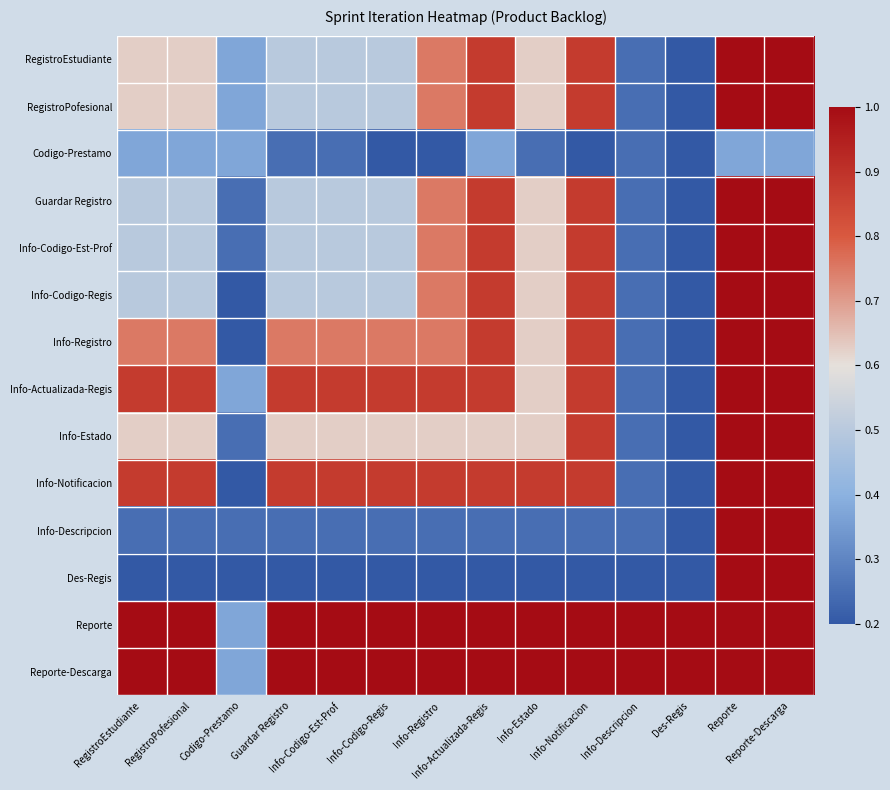

Rank the series at RegistroPofesional from highest to lowest value.

Reporte, Reporte-Descarga, Info-Actualizada-Regis, Info-Notificacion, Info-Registro, RegistroEstudiante, RegistroPofesional, Info-Estado, Guardar Registro, Info-Codigo-Est-Prof, Info-Codigo-Regis, Codigo-Prestamo, Info-Descripcion, Des-Regis